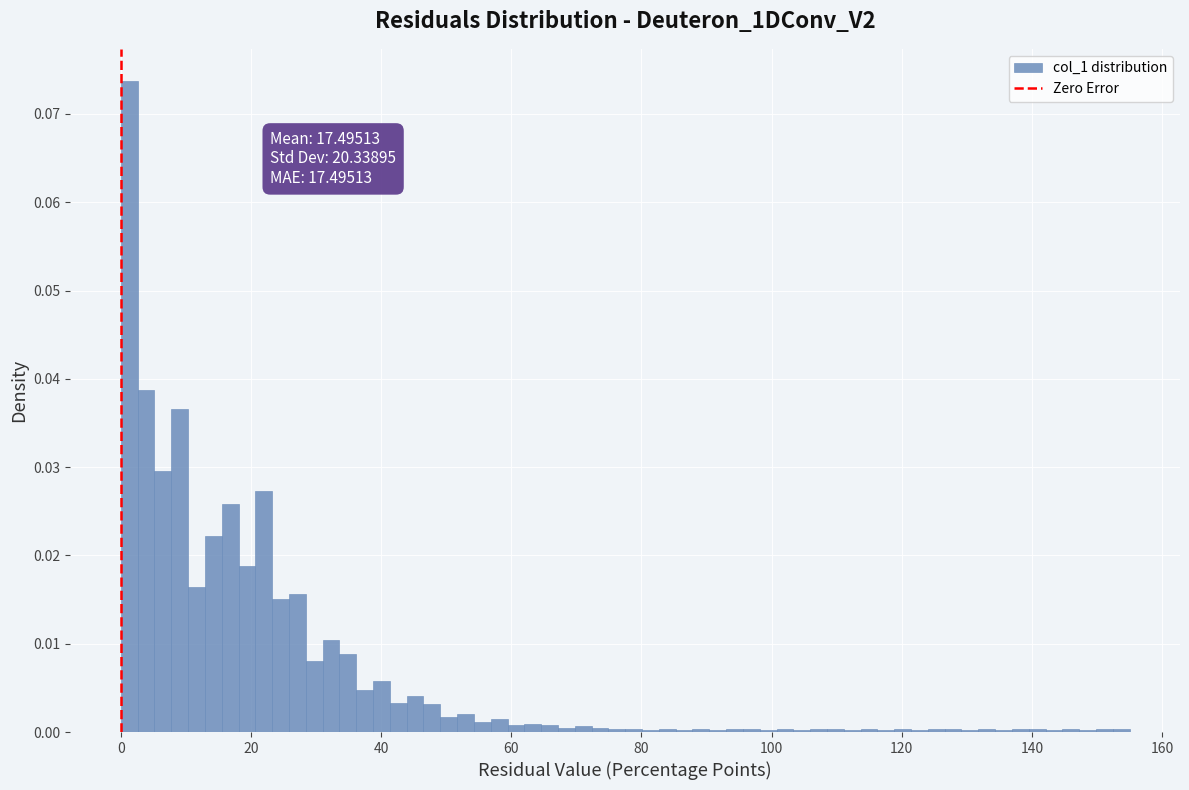

Around what value on the x-axis is the tallest bar? Give the approximate position of its centre, as read against the axis.

2